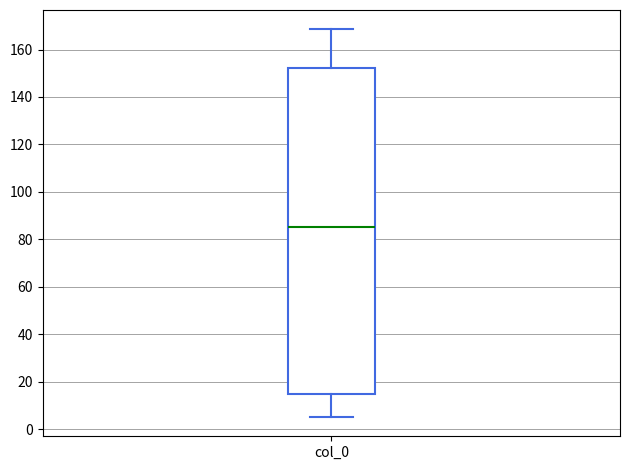

Read this box plot against the y-axis: the position of the median line, the range covered by the box, and the ends of both whiskers. The values are not printed on the chart, so give them approximately, as read against the axis.

median 86, box 14 to 152, whiskers 6 to 168